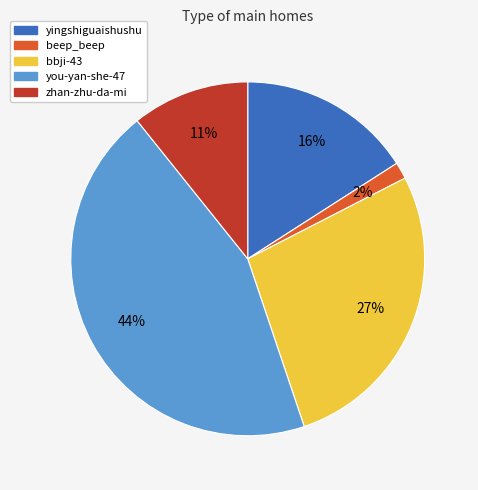

To the nearest percent, what is the average slice percentage?

20%